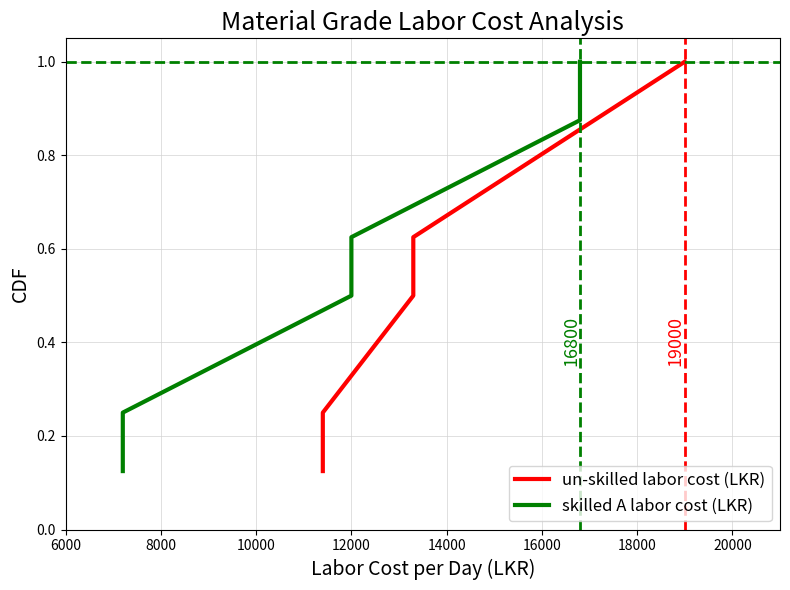

What is the difference between the maximum and second lowest values in the un-skilled labor cost (LKR) series?

0.8